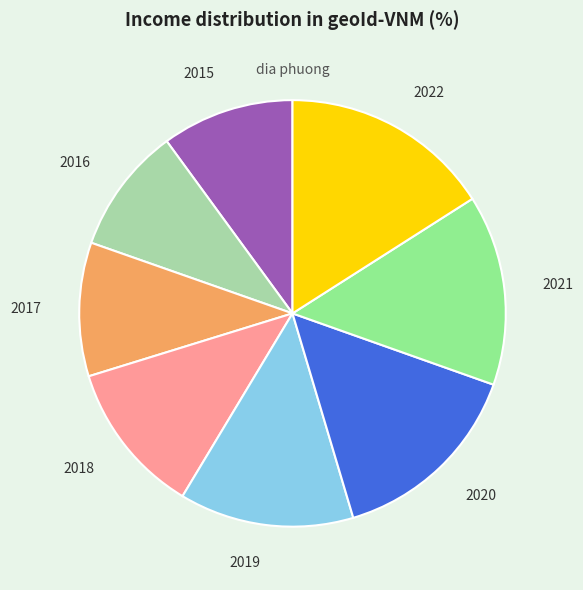

How many slices are in this pie chart?

8